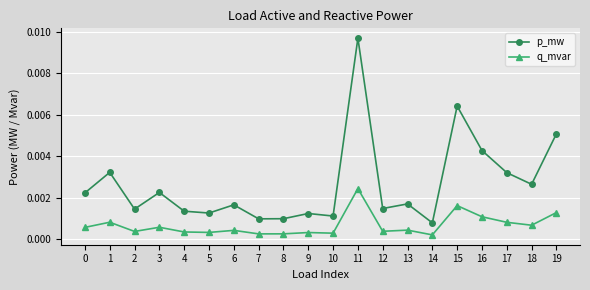

Where is the first local minimum for p_mw?

2